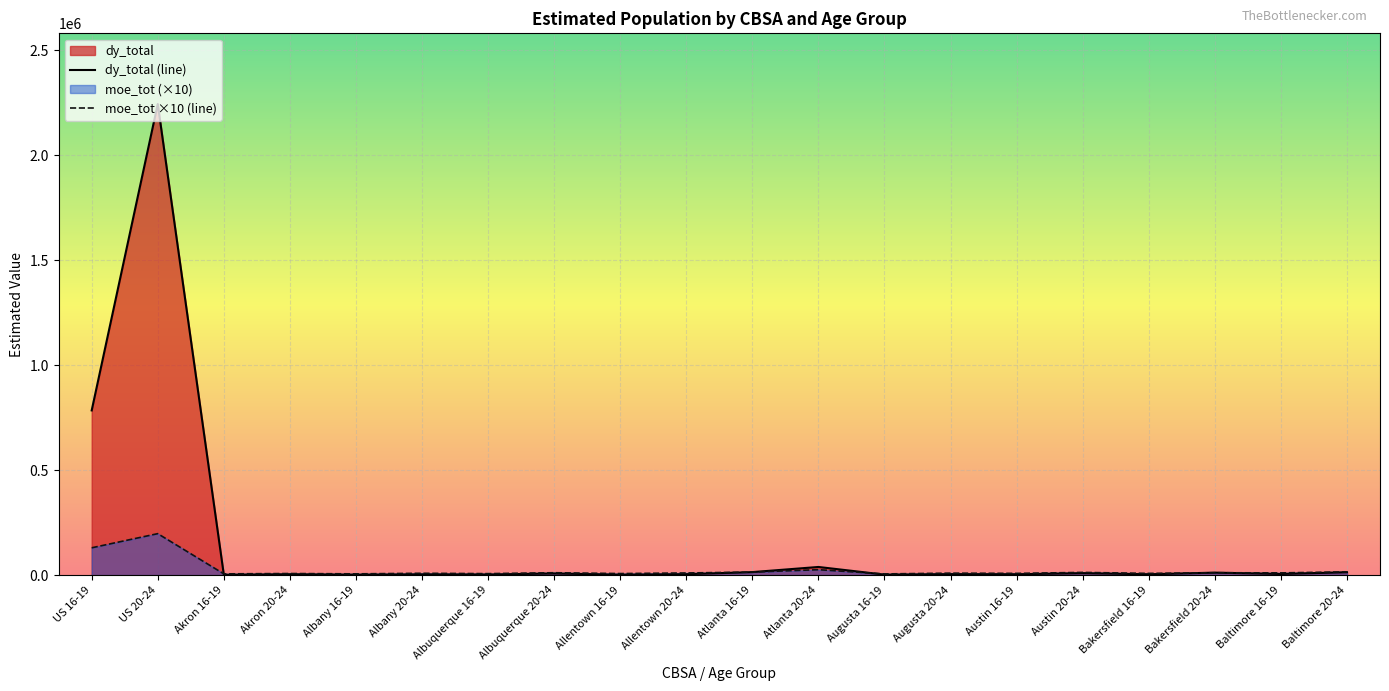

How many values in the moe_tot series exceed 10103?

10